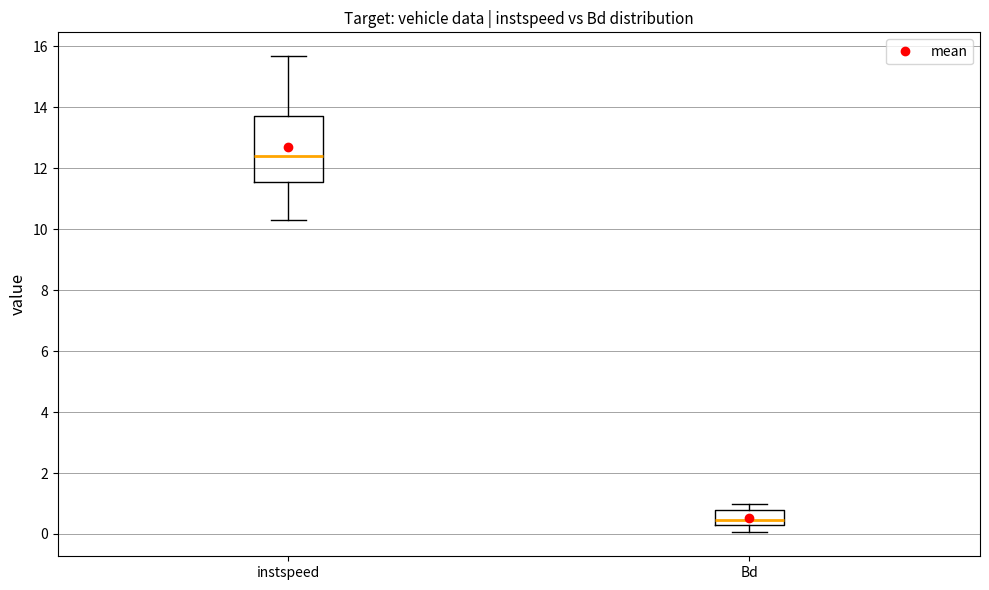

Comparing the boxes themselves (not the whiskers), which one is the tallest?

instspeed